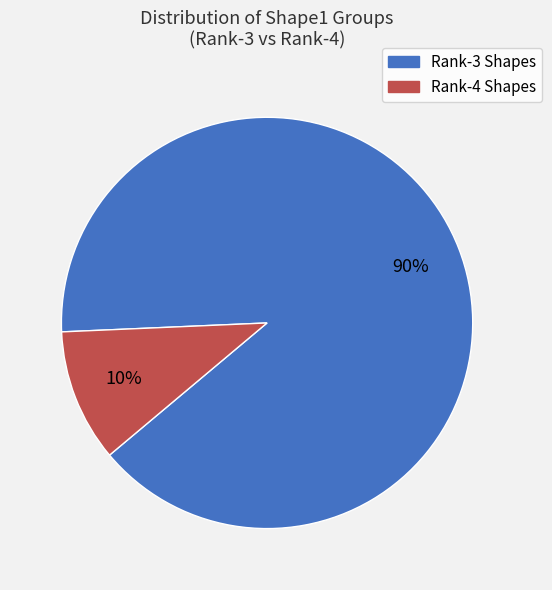

Does any single category account for the majority?

Yes